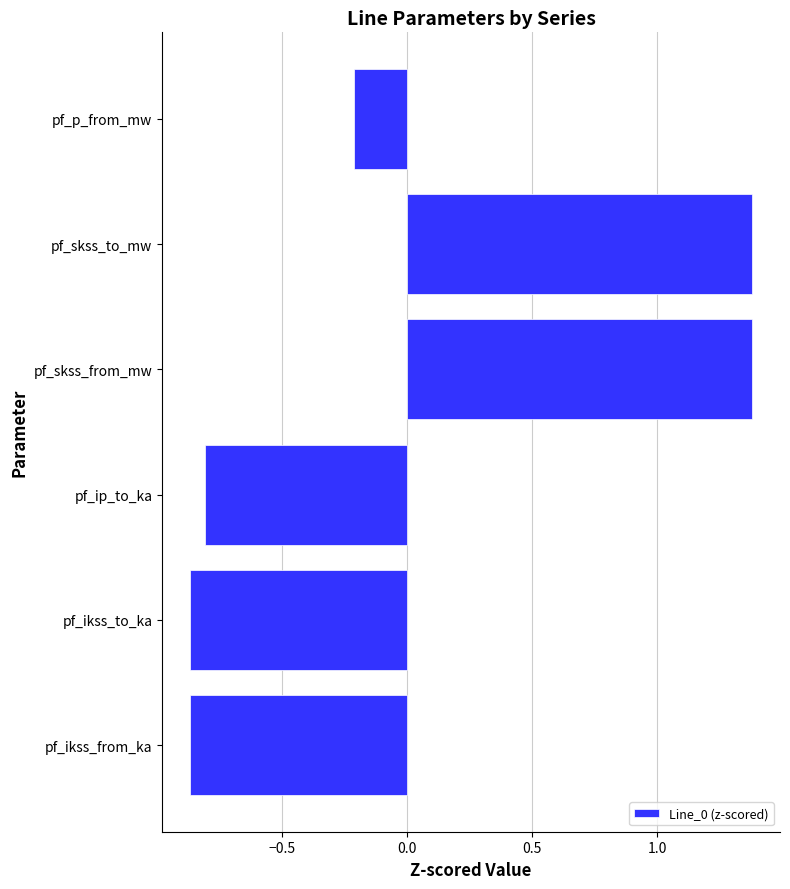

At which label is the value closest to 0?

pf_p_from_mw